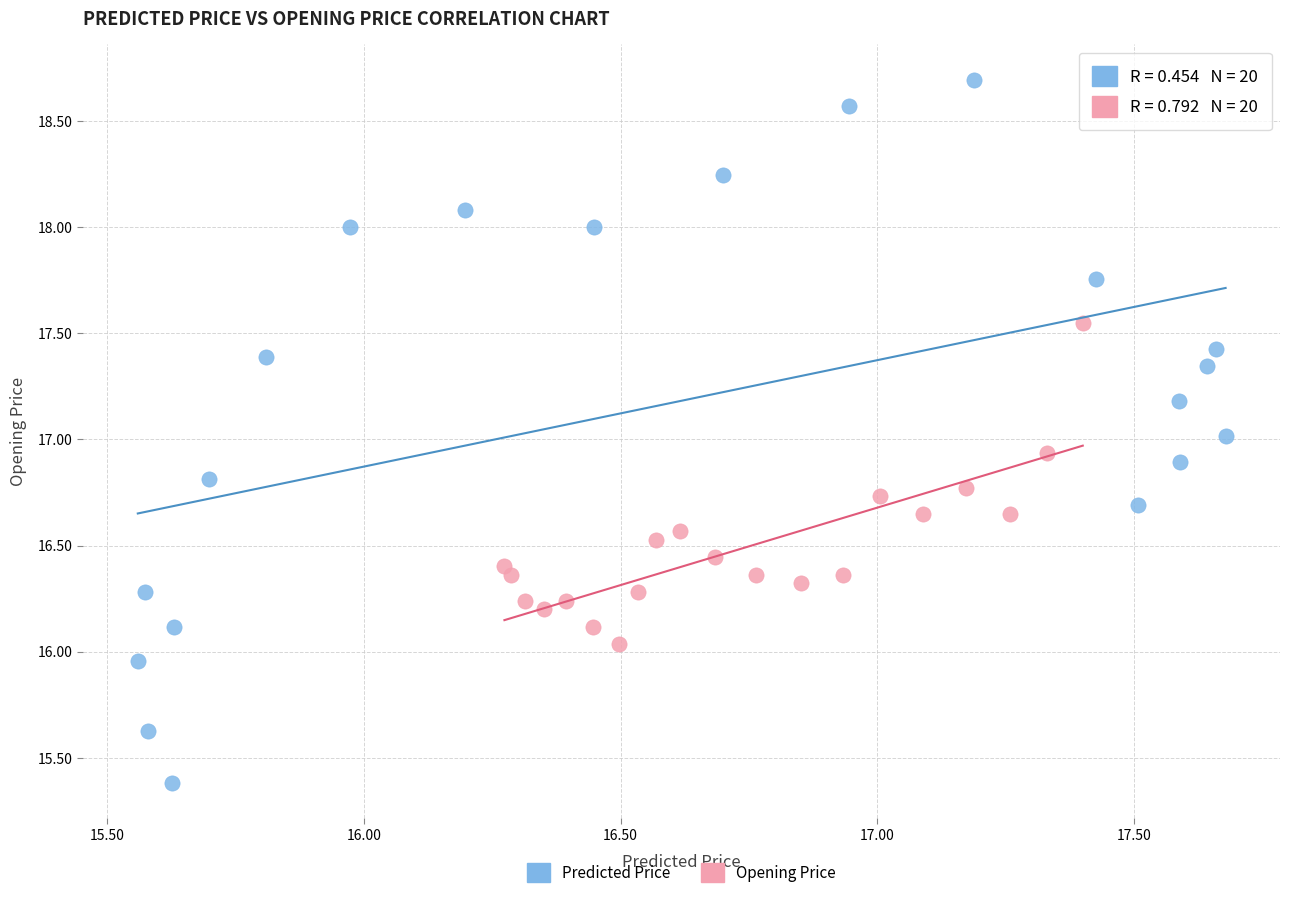

Which series has the widest spread of Y values?

Predicted Price